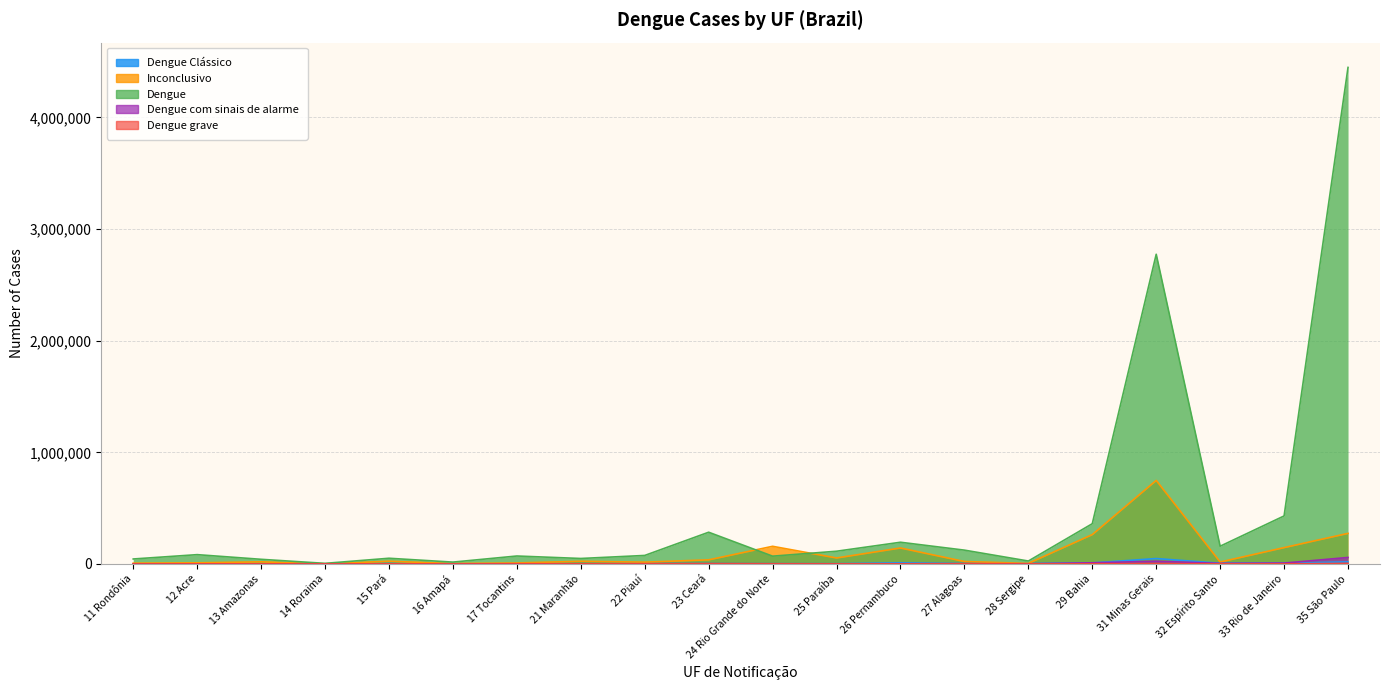

At which label does Dengue first exceed 83102?

23 Ceará